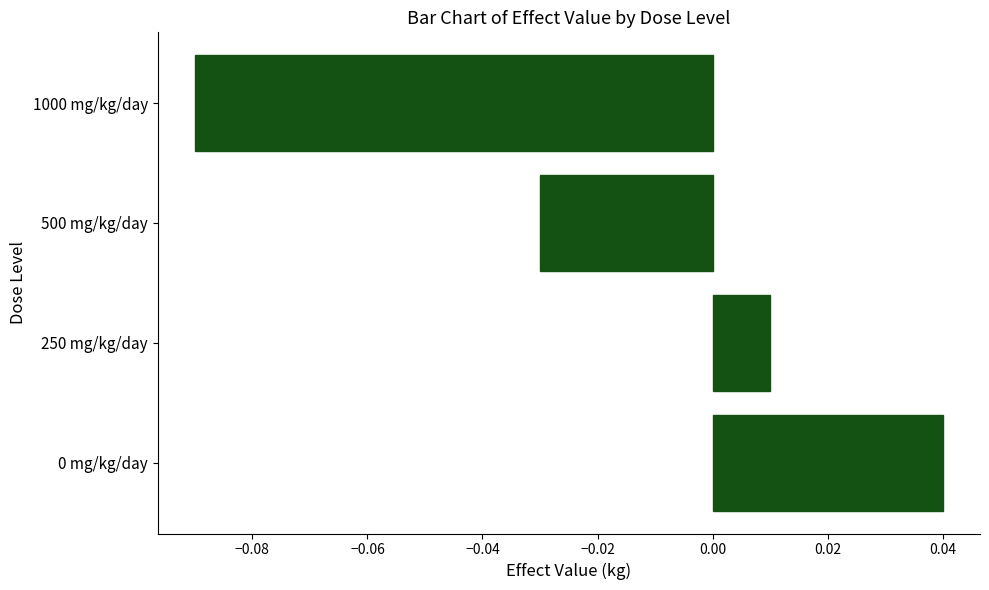

Which has a higher value, 500 mg/kg/day or 250 mg/kg/day?

250 mg/kg/day